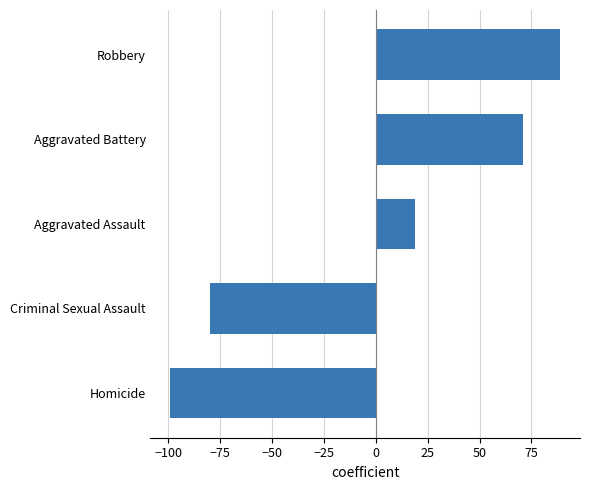

The value at Homicide is -99.2. True or false?

True